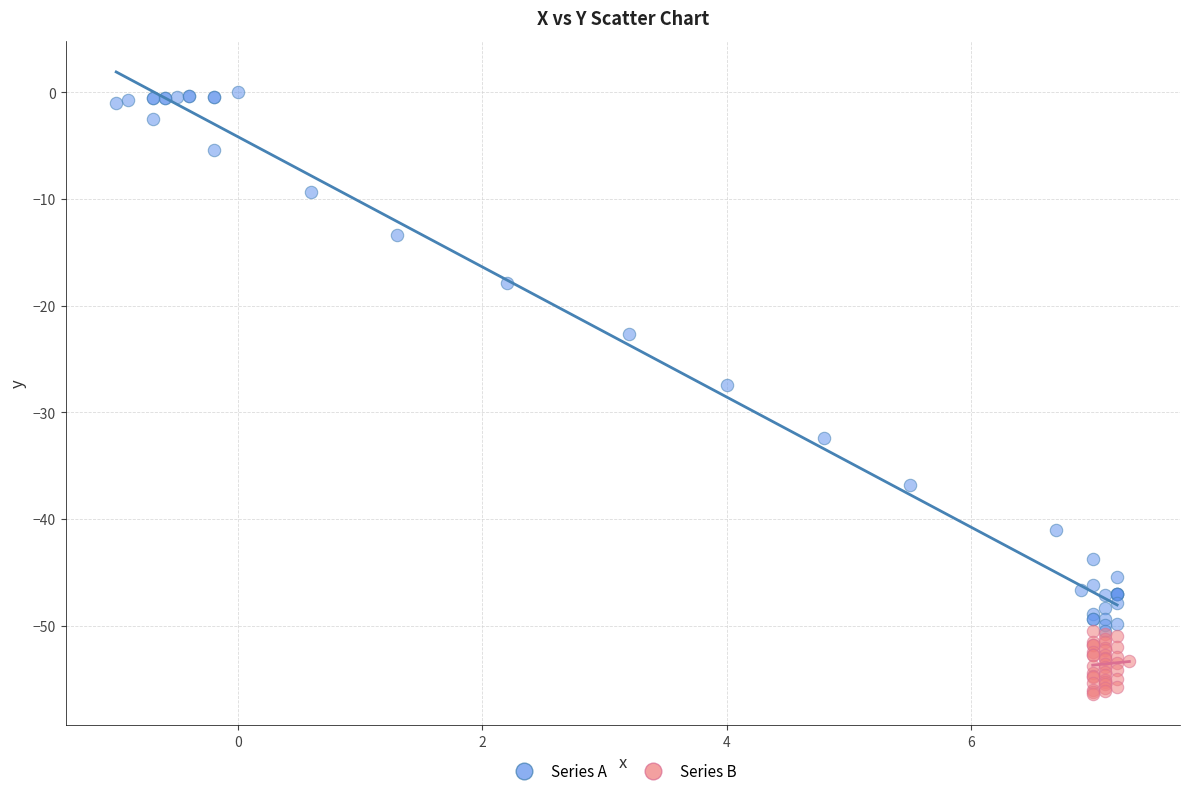

Which series reaches the minimum Y coordinate?

Series B